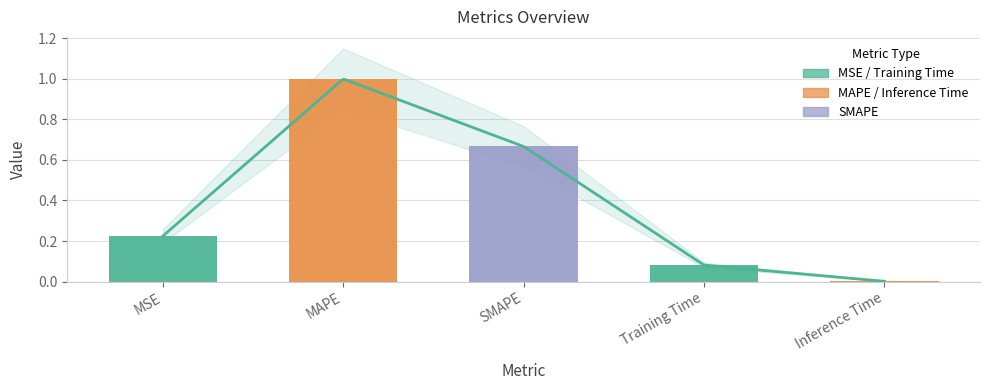

Reading left to right, transcribe all the data shown in this chart.

MSE=0.2	MAPE=1.0	SMAPE=0.7	Training Time=0.1	Inference Time=0.0